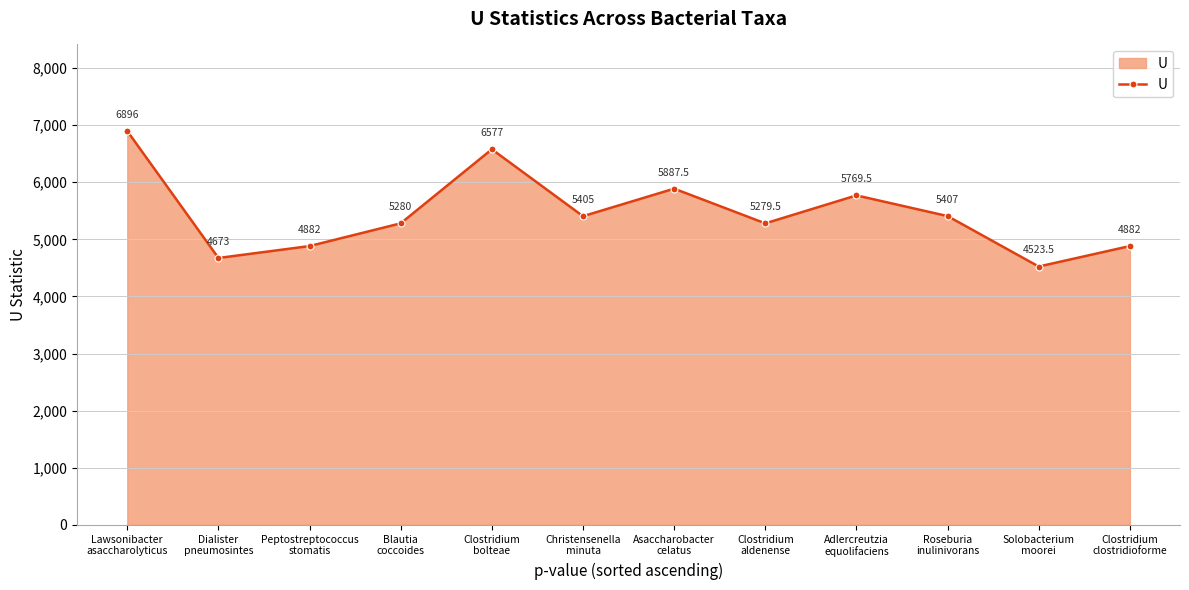

What is the average value?

5455.2